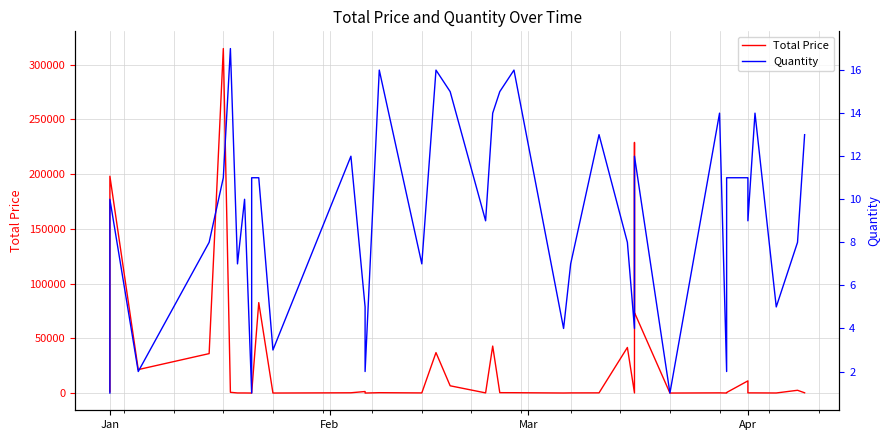

Does the chart display data point markers on the line(s)?

No